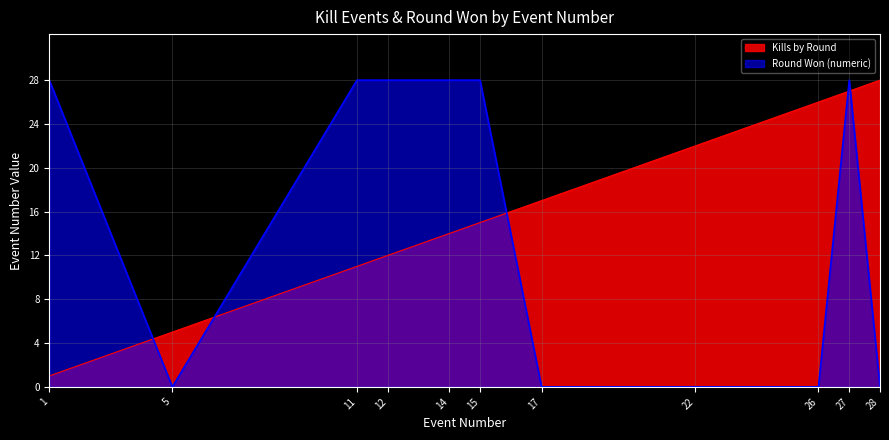

At how many categories does at least one series exceed 16?

10